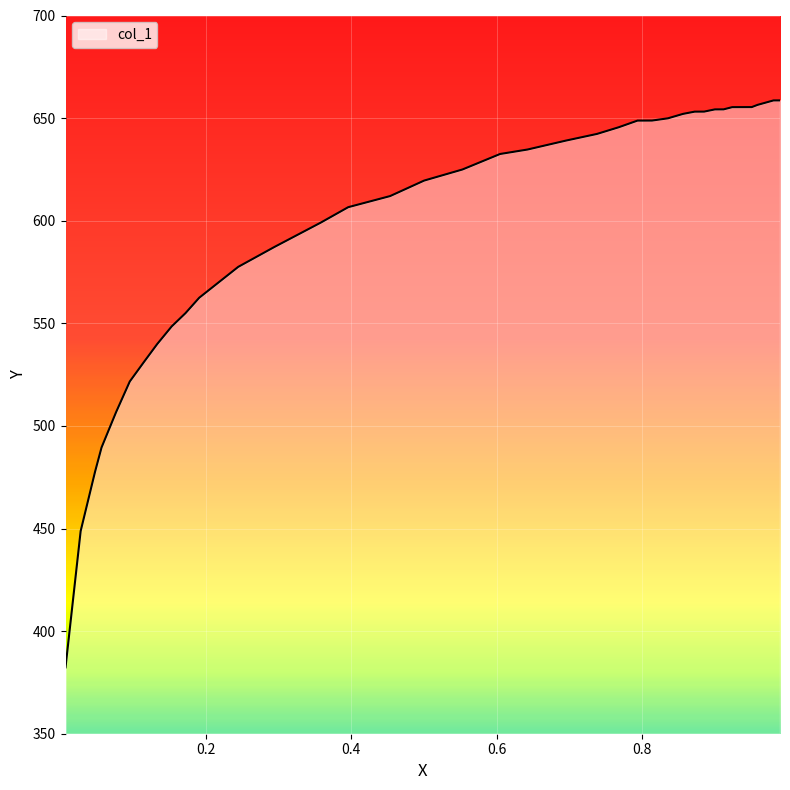

What is the greatest value displayed?

658.6